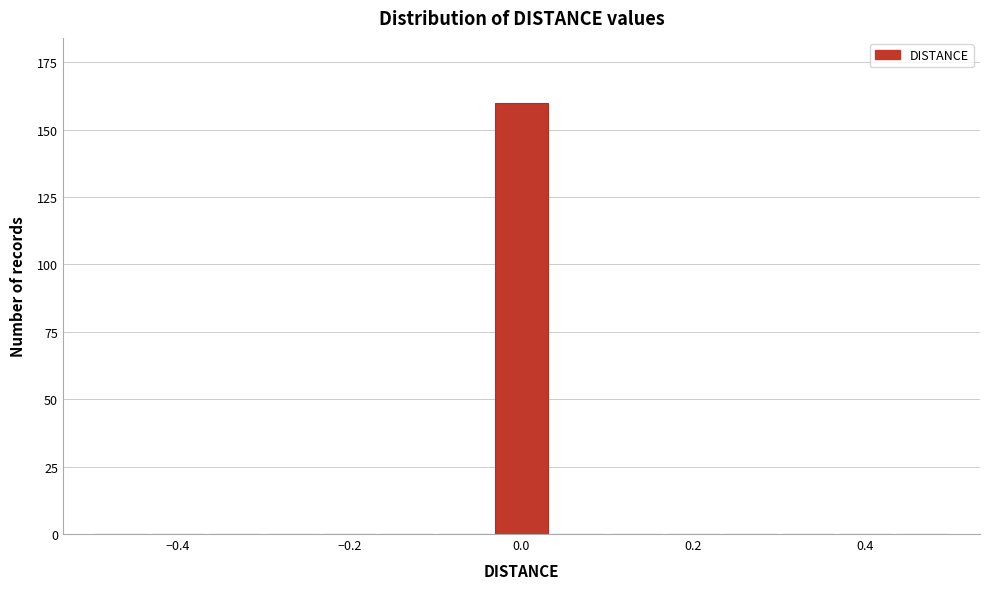

Around what value on the x-axis is the tallest bar? Give the approximate position of its centre, as read against the axis.

0.00